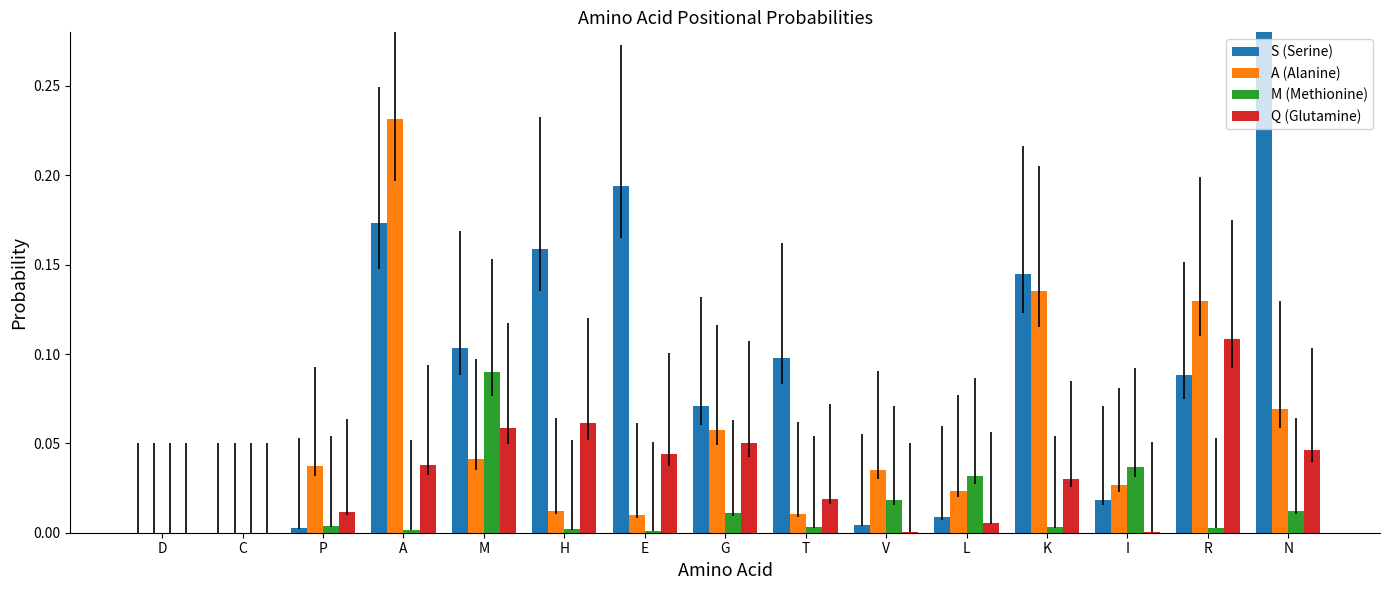

Which series has the widest spread of values?

S (Serine)